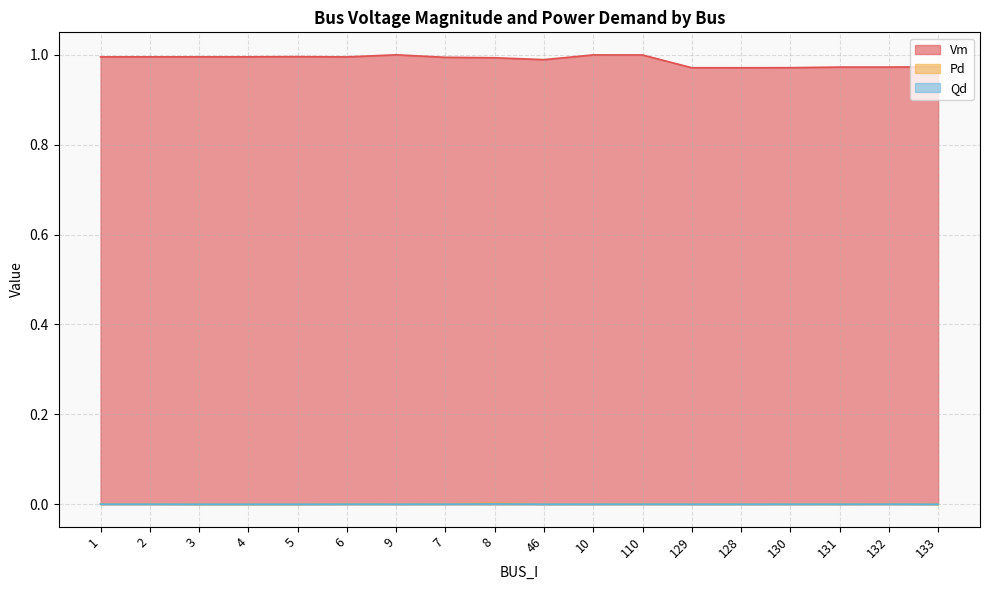

What is the total value across all series at 130?

1.0